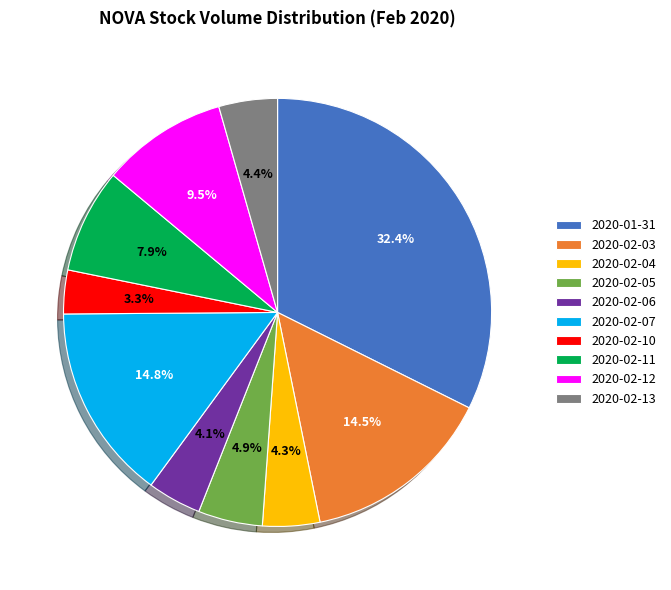

To the nearest percent, what is the average slice percentage?

10%